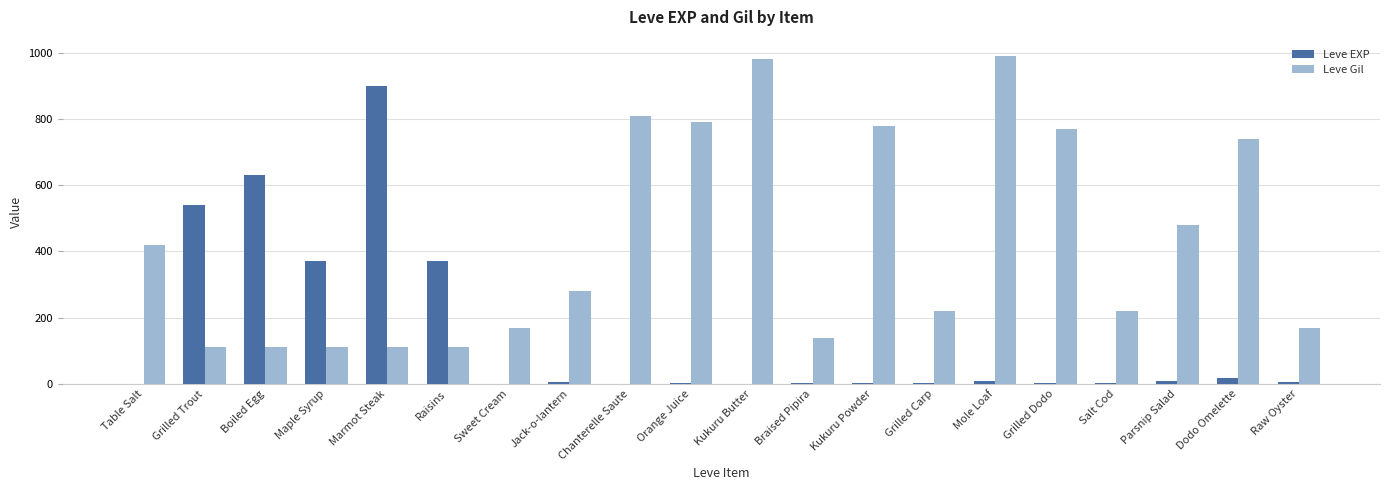

Which series has the largest total across all categories?

Leve Gil